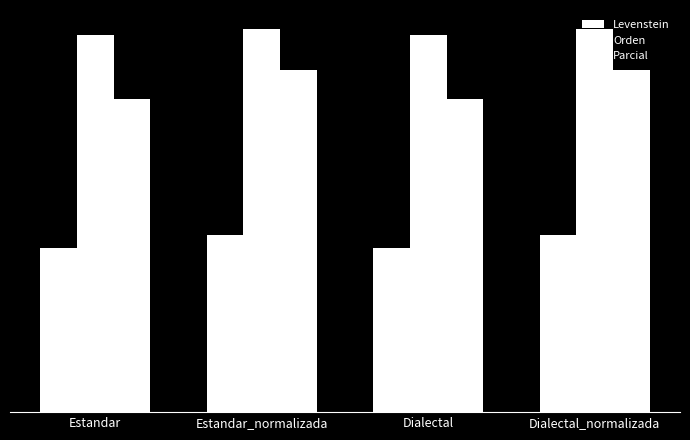

Does the chart contain any negative values?

No